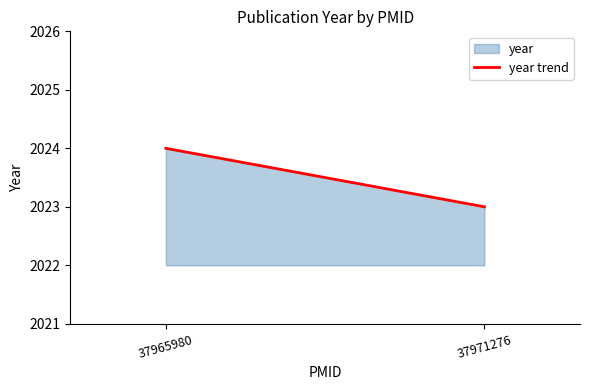

Reading right to left, list all the values displayed in this chart.

37971276=2023	37965980=2024